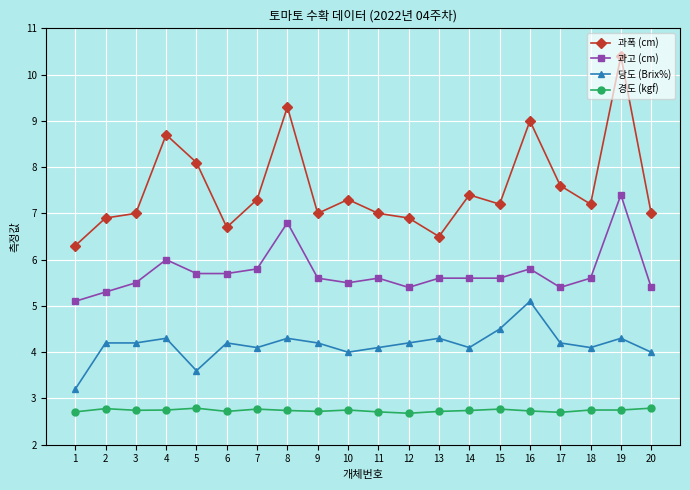

What is the lowest value of the 과고 (cm) series?

5.1